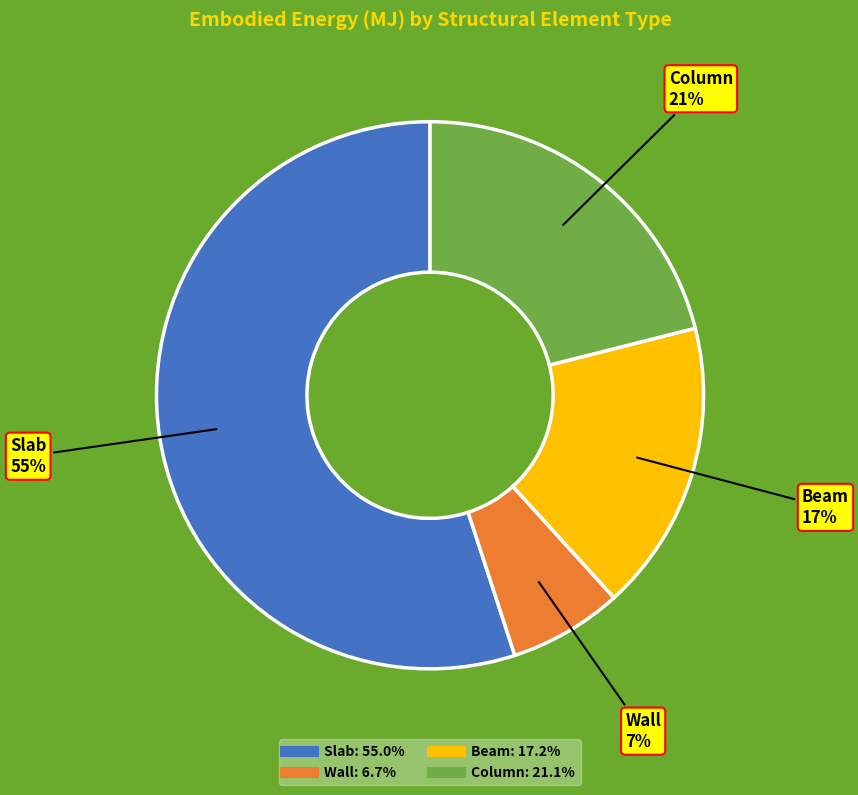

What is the largest slice in the pie chart?

Slab